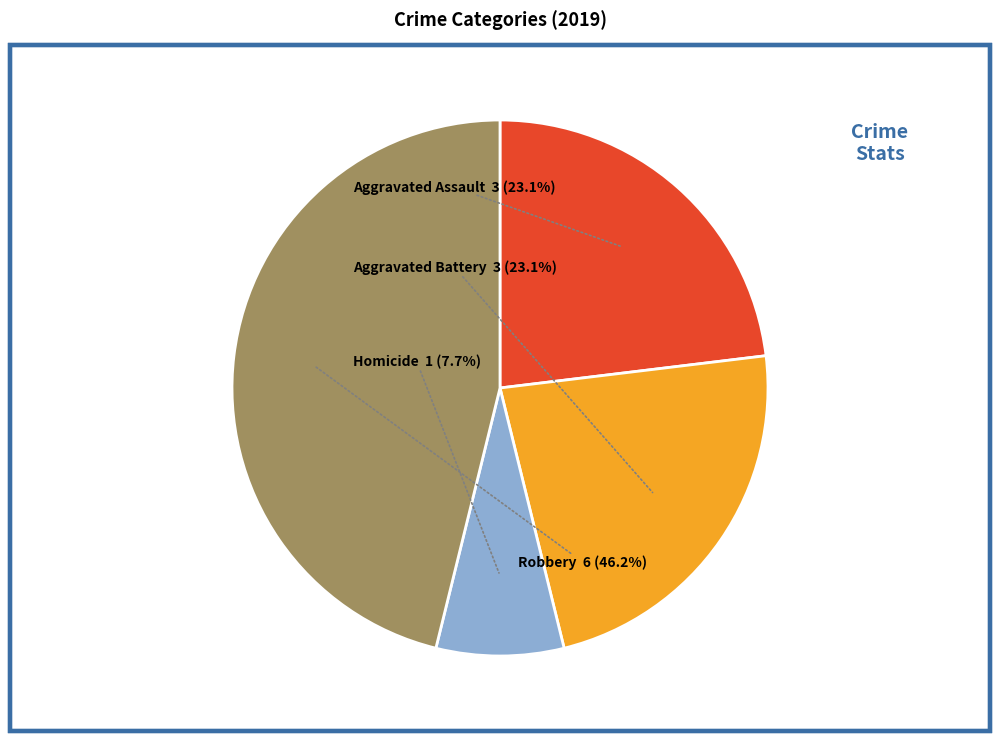

Does Homicide account for over 50% of the chart?

No